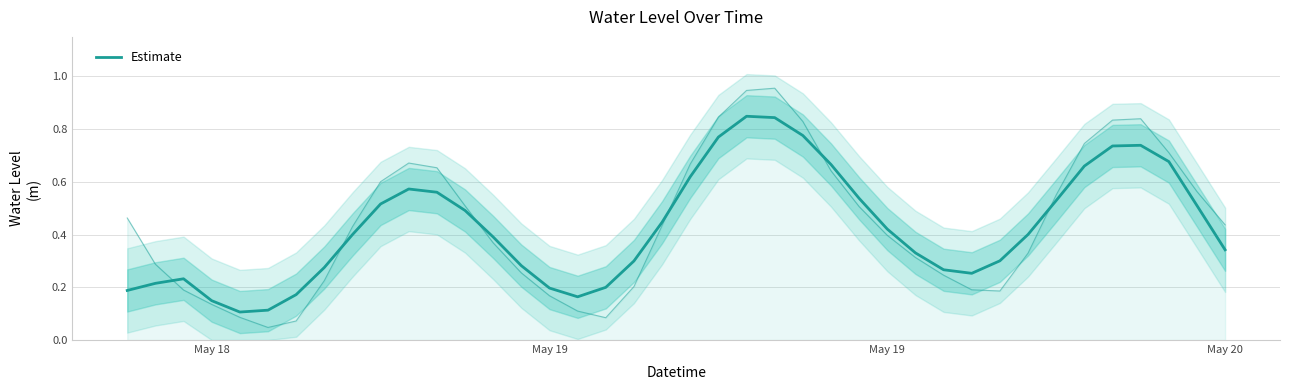

What is the value of the 24th point from the left?

0.8